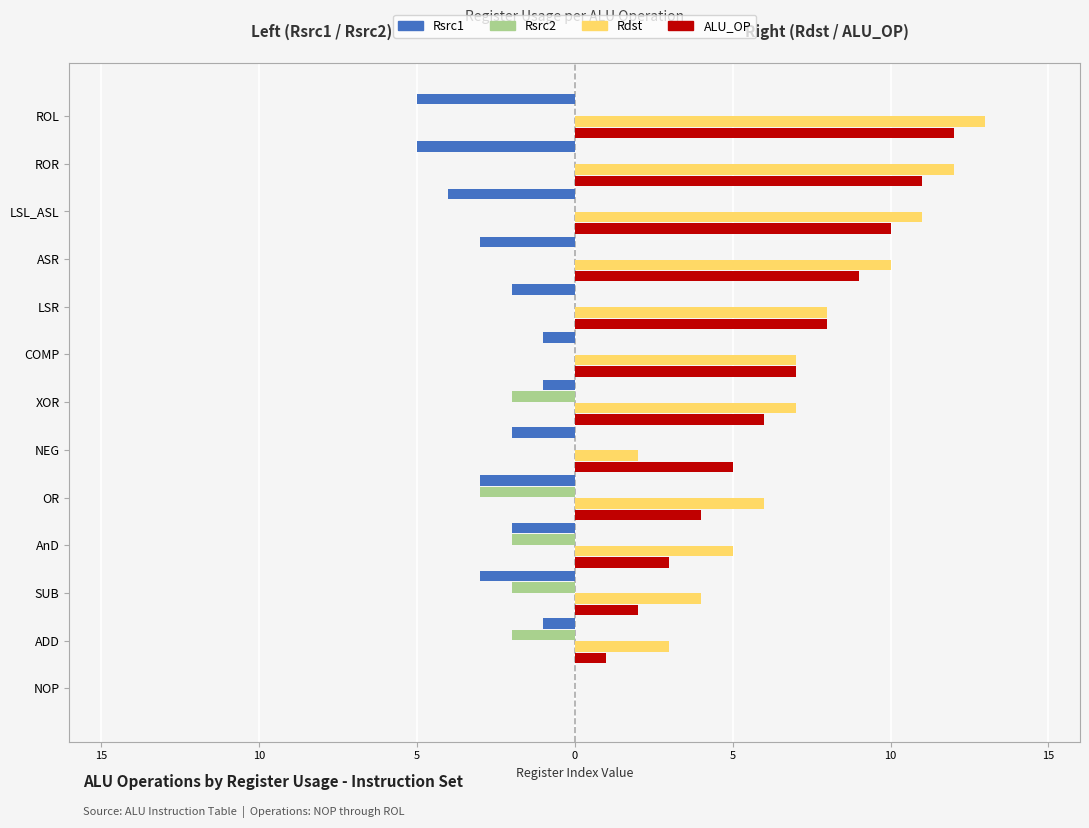

List the series in order of their peak value, highest first.

Rdst, ALU_OP, Rsrc1, Rsrc2